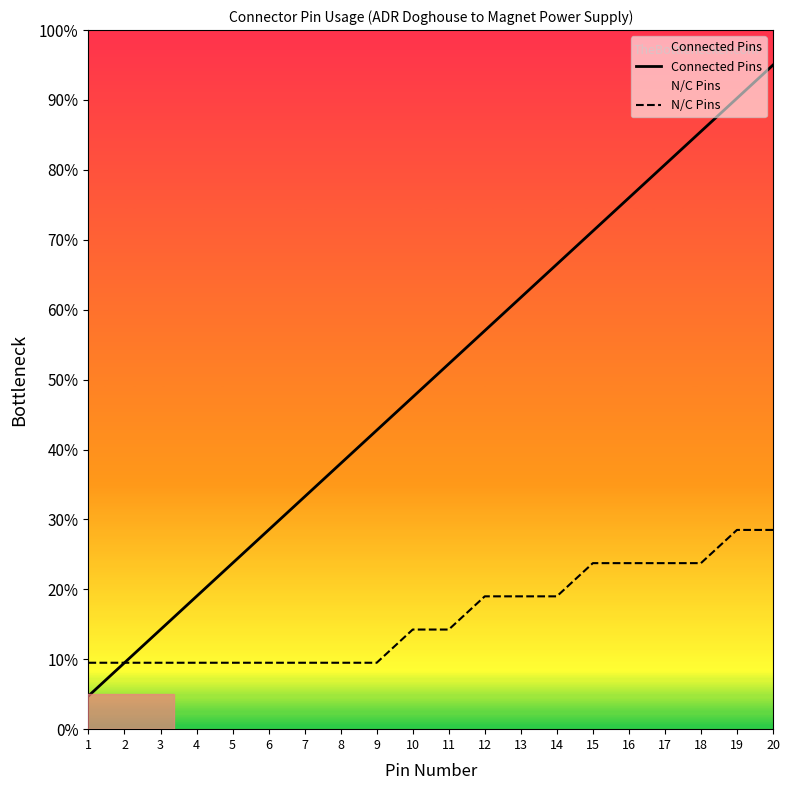

What is the difference between the second highest and minimum values in the Connected Pins series?

85.5